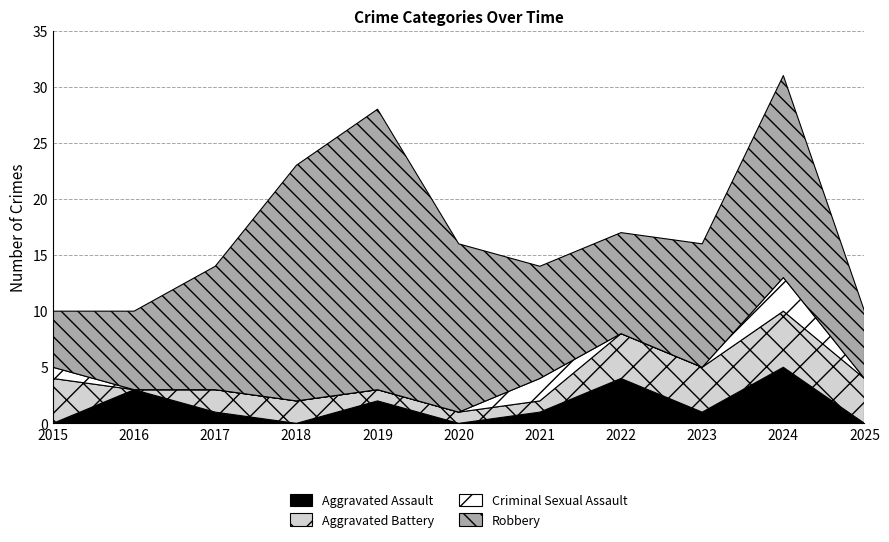

True or false: Aggravated Battery and Aggravated Assault intersect in this chart.

True